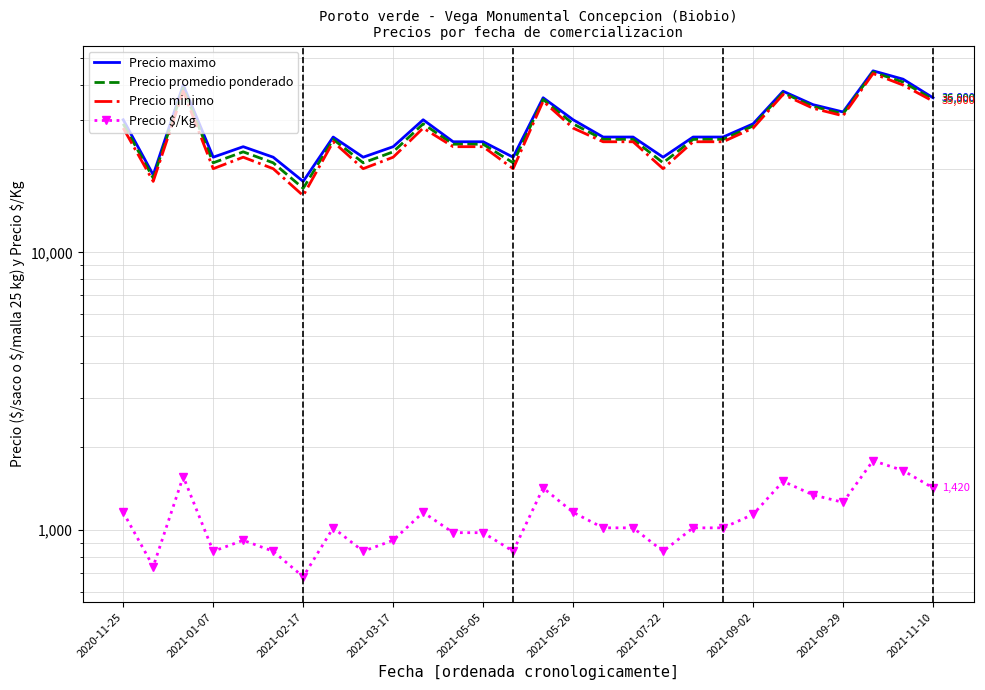

Rank the series at 2021-09-02 from highest to lowest value.

Precio maximo, Precio promedio ponderado, Precio minimo, Precio $/Kg